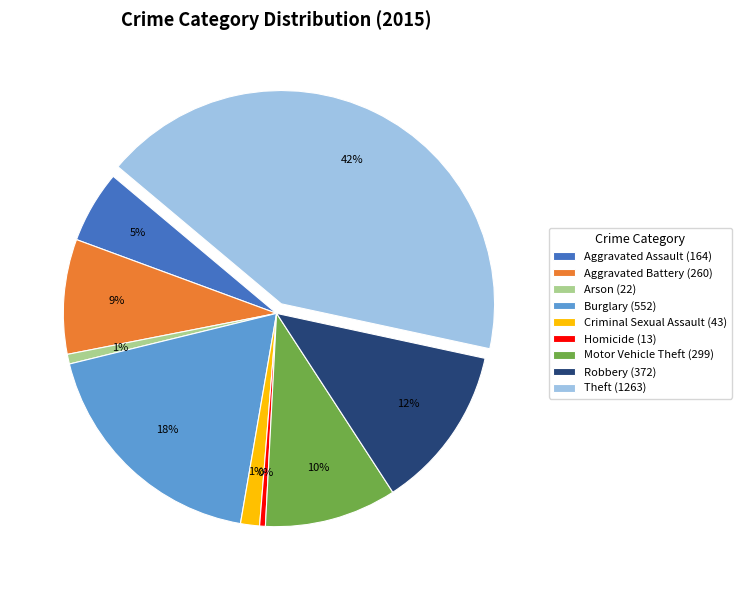

To the nearest percent, what percentage of the pie is Aggravated Assault?

5%